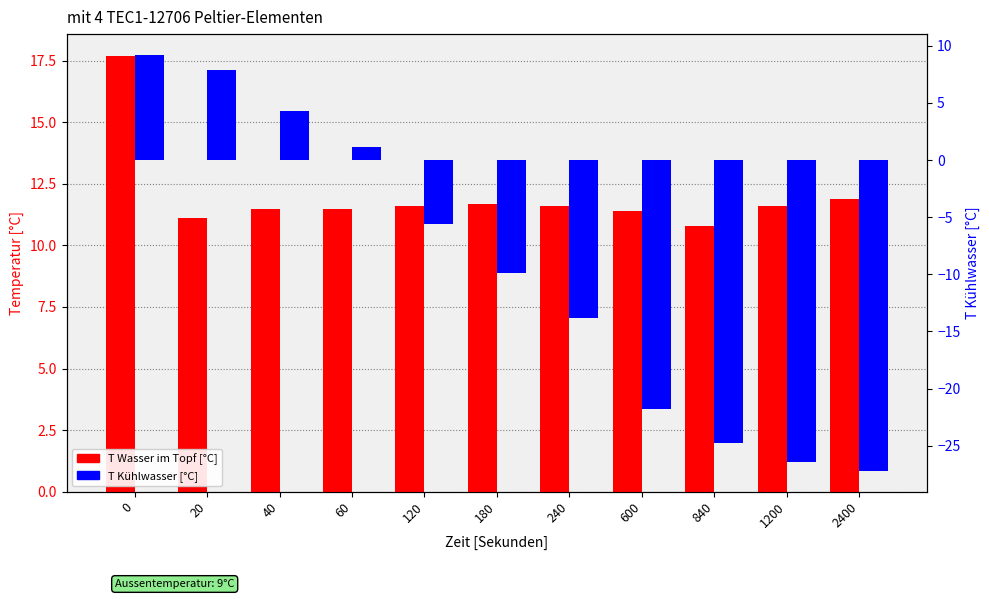

True or false: T Wasser im Topf [°C] has a value of 11.6 at 240.

True